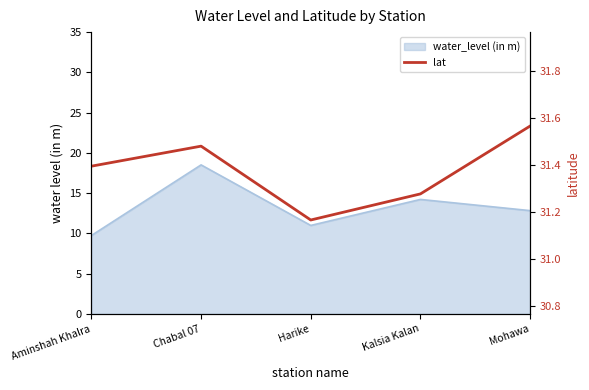

Which category has the highest value across all series?

Mohawa